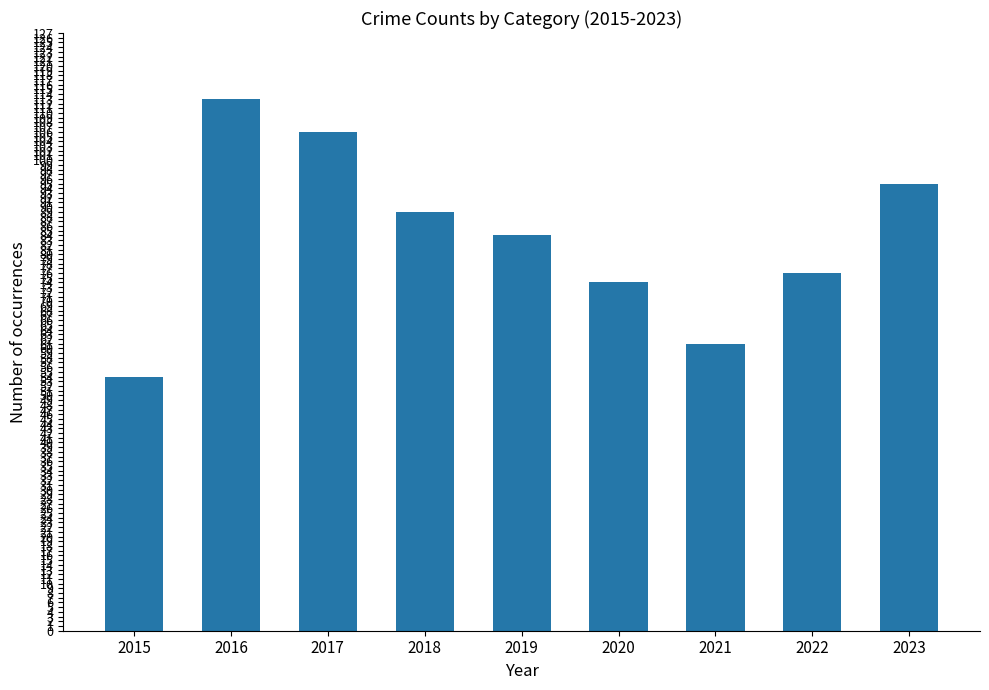

Does the chart contain any negative values?

No